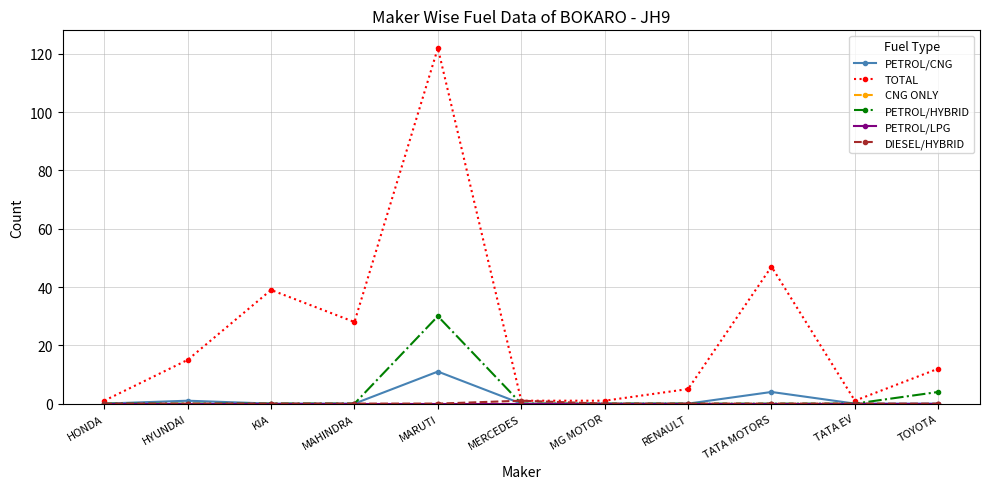

How many interior local peaks does the PETROL/CNG series have?

3